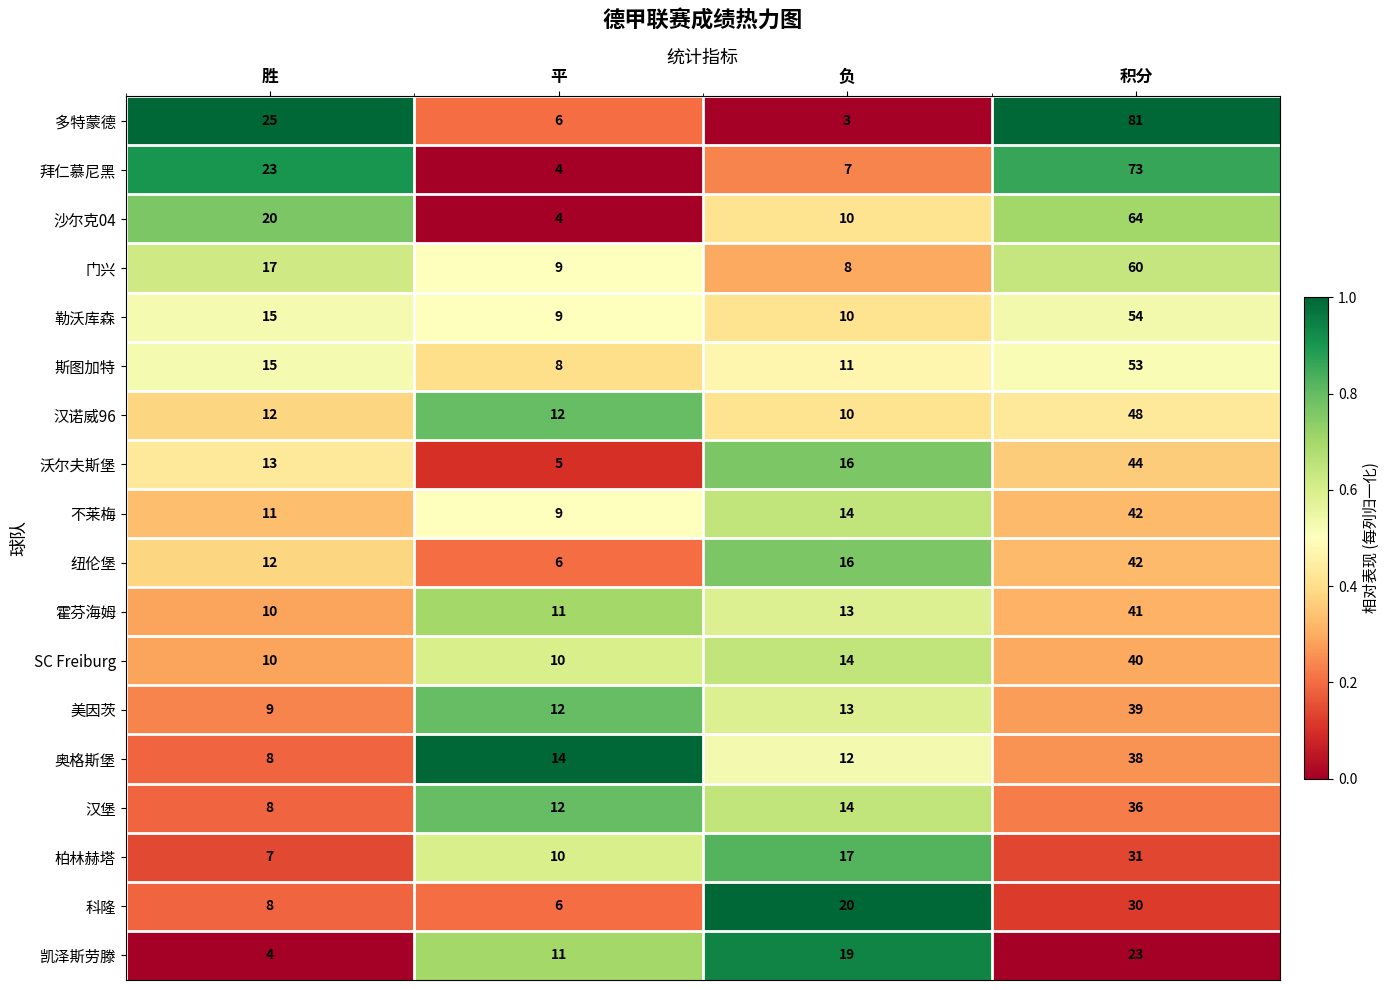

What value does the 汉堡 series have at 平?

12